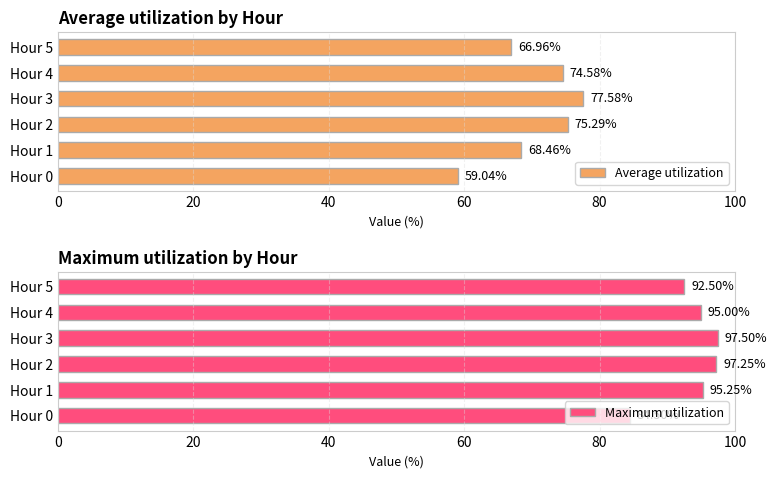

What is the minimum value for Average utilization?

59.0